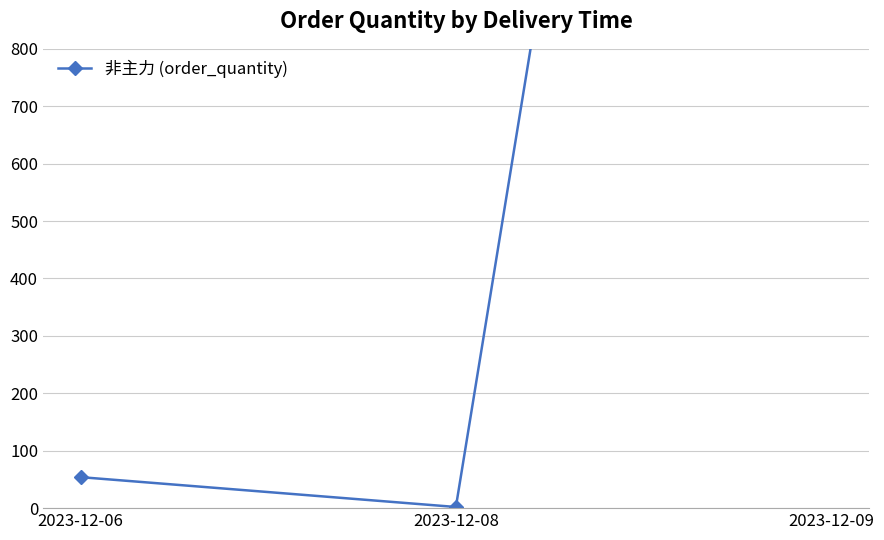

What is the minimum value shown in the chart?

2